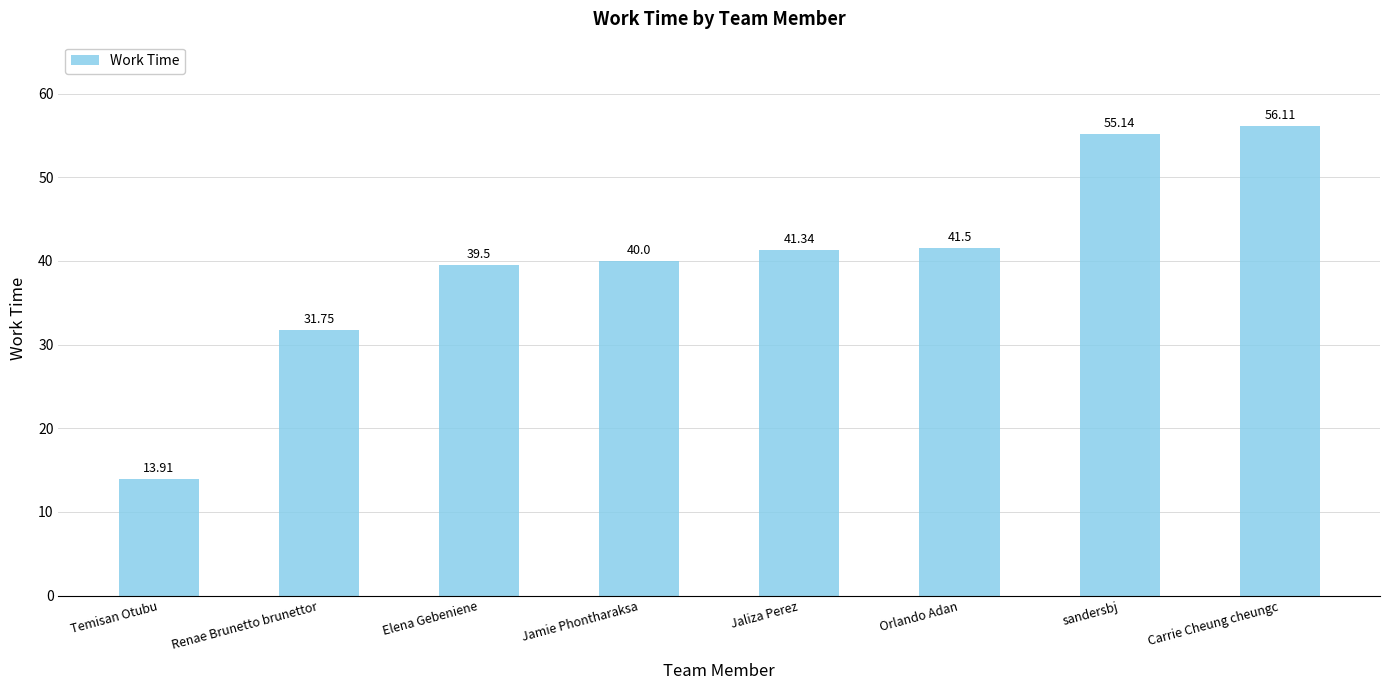

What position from the left is Elena Gebeniene?

3